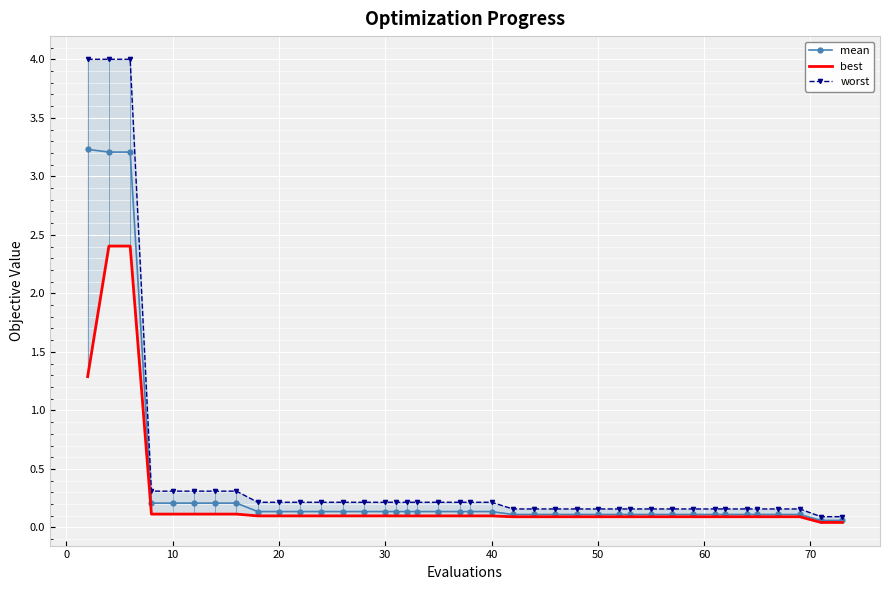

What is the maximum value for mean?

3.2